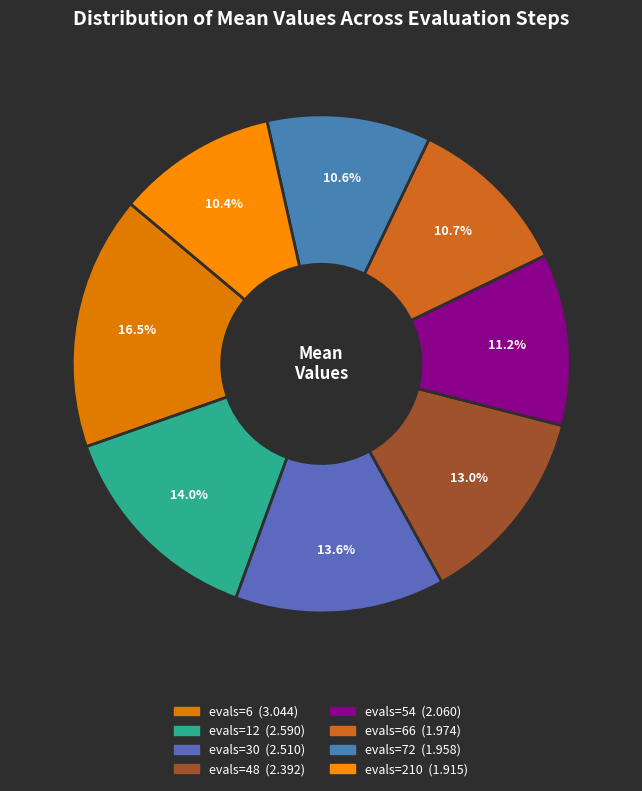

Which category has the smallest portion of the pie?

evals=210